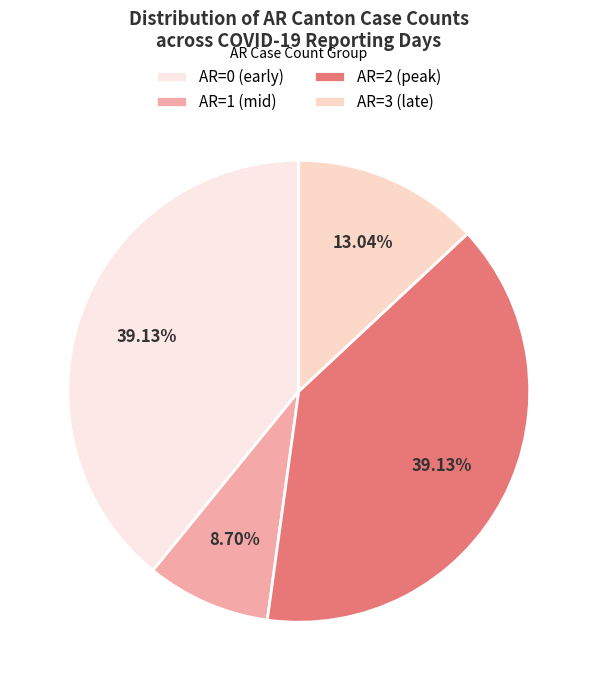

How many slices are in this pie chart?

4